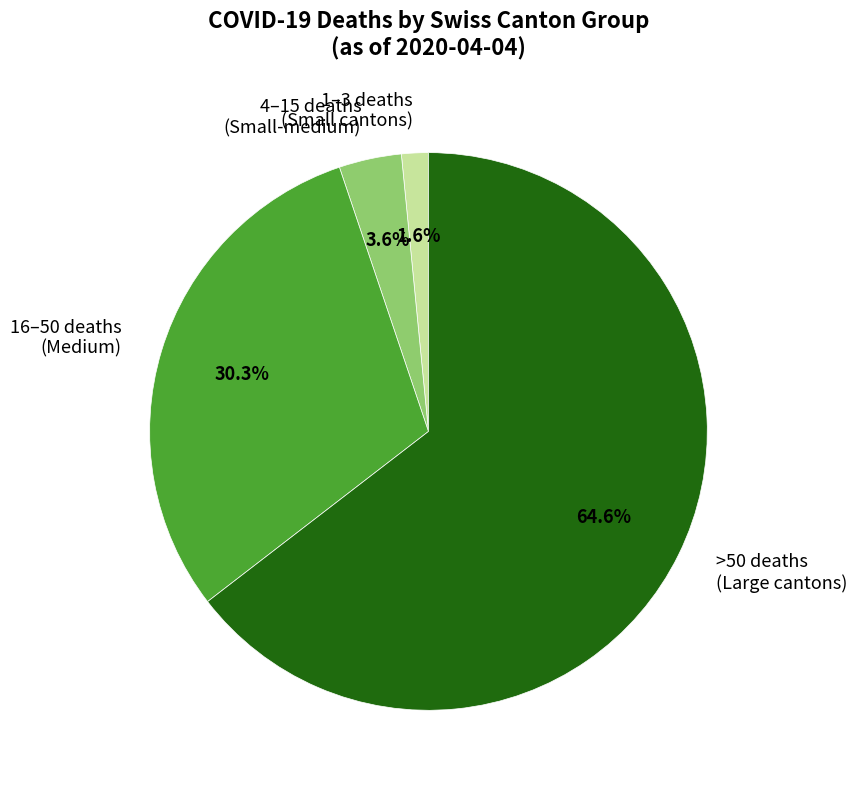

Which slice is the largest?

>50 deaths (Large cantons)